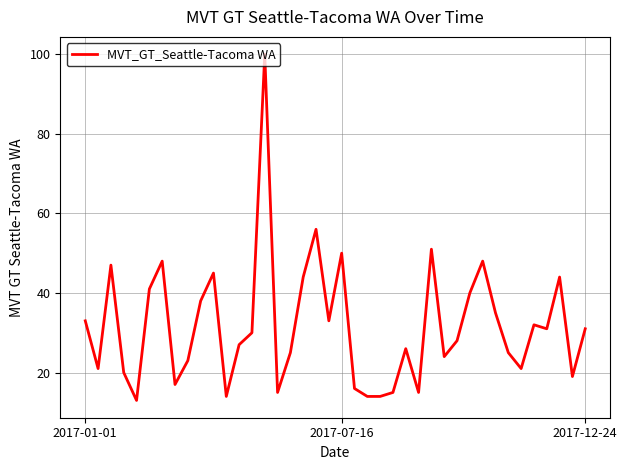

What is the maximum value shown in the chart?

100